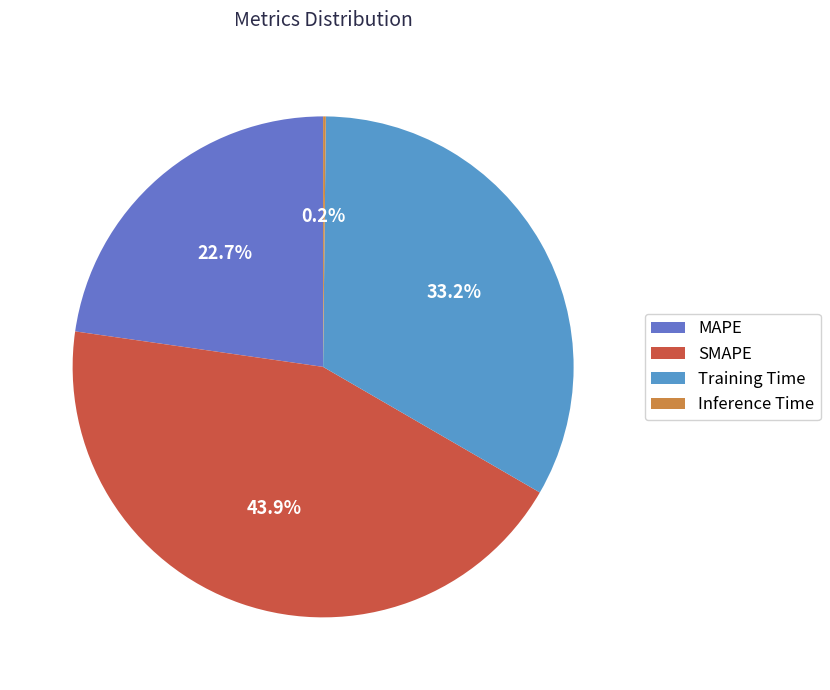

What percentage do SMAPE and MAPE together represent?

66.6%